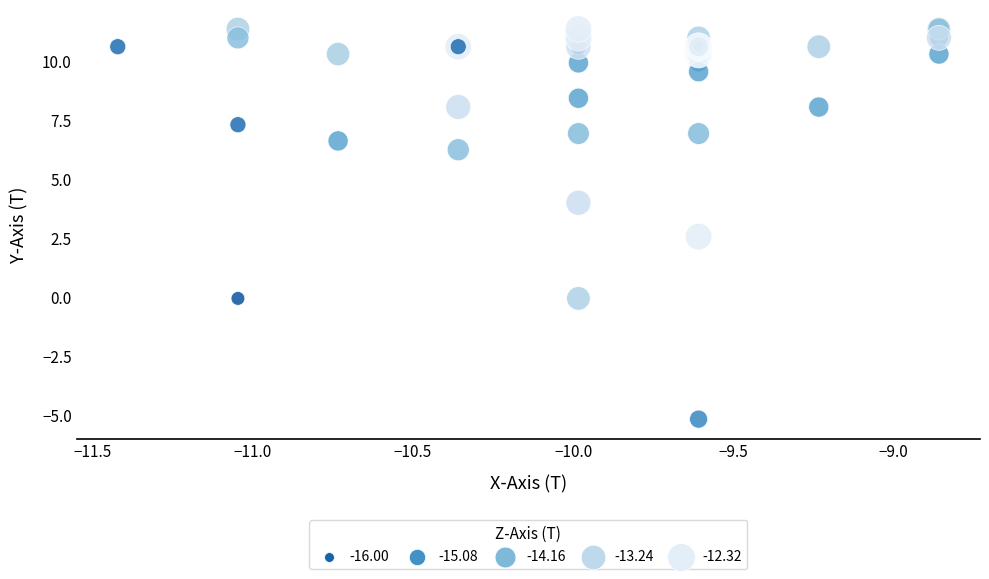

What Y value in the scatter plot is closest to 3?

2.6